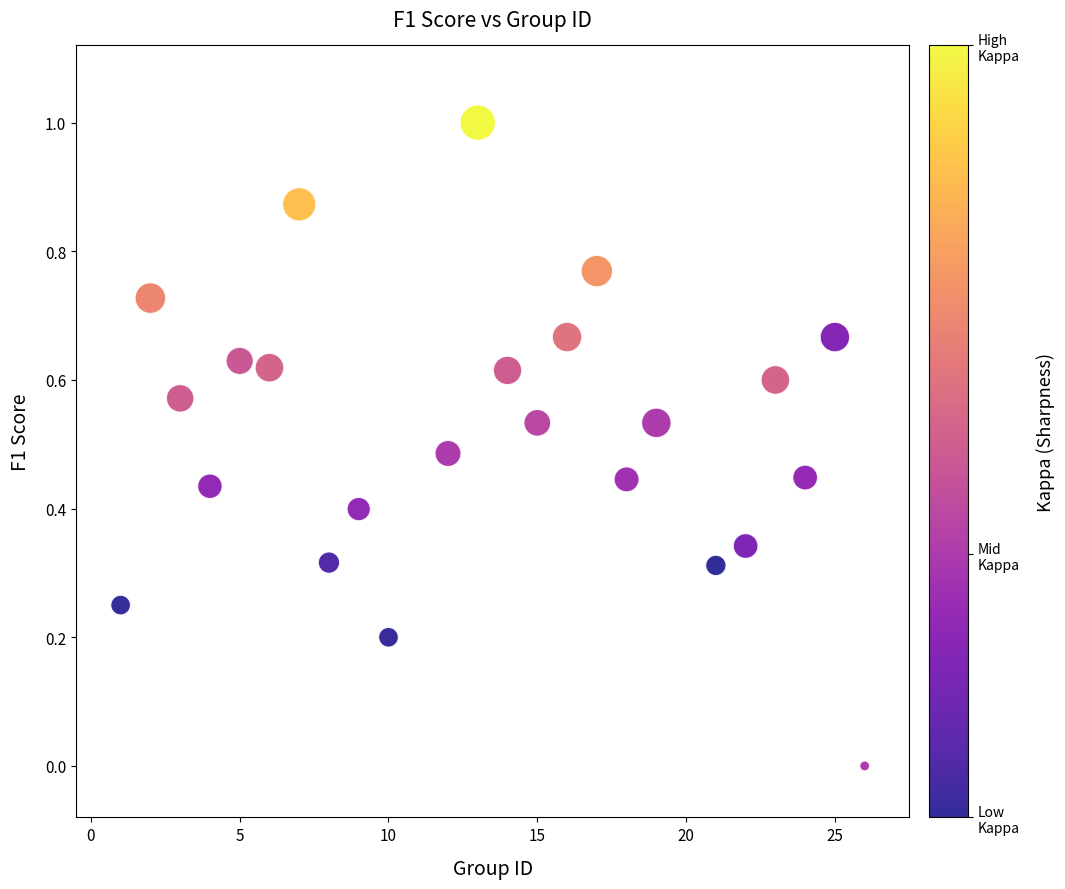

What is the range of X values (max minus min)?

25.0